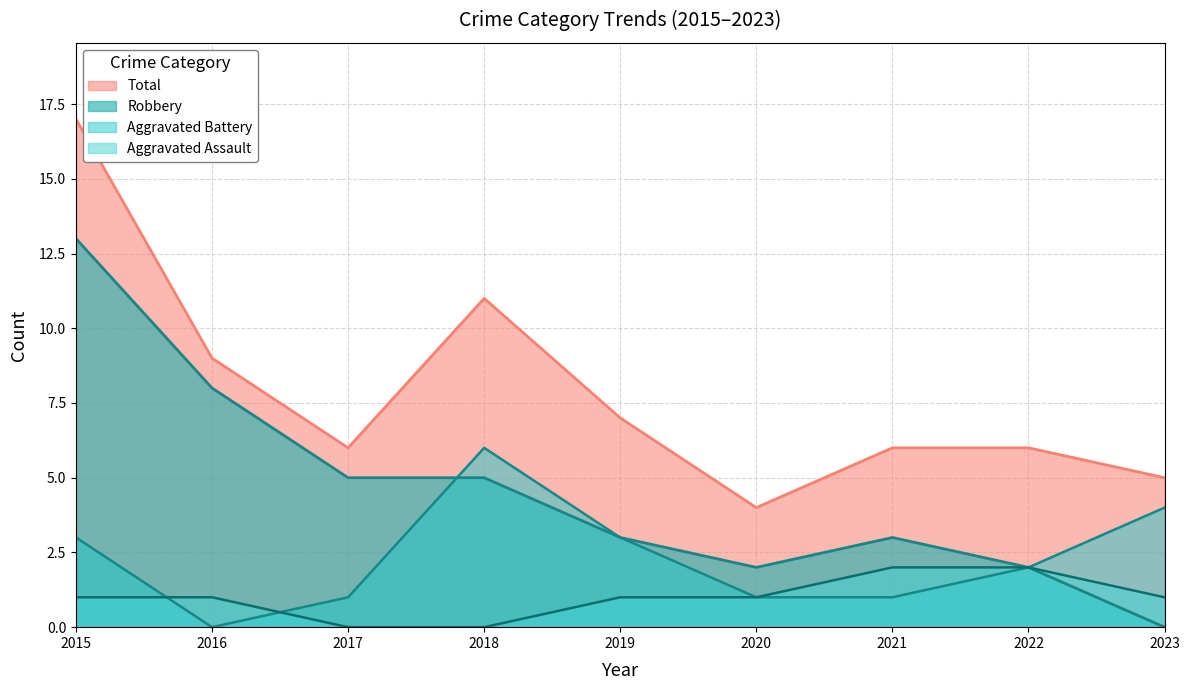

What is the total value across all series at 2016?

18